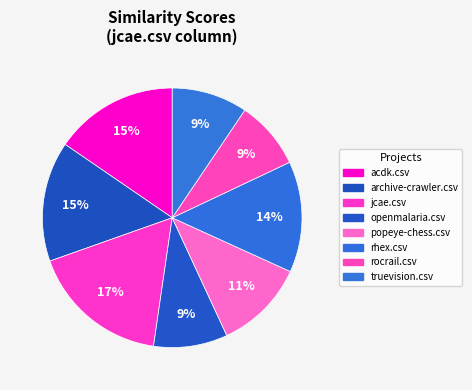

What portion of the pie excludes jcae.csv?

82.7%